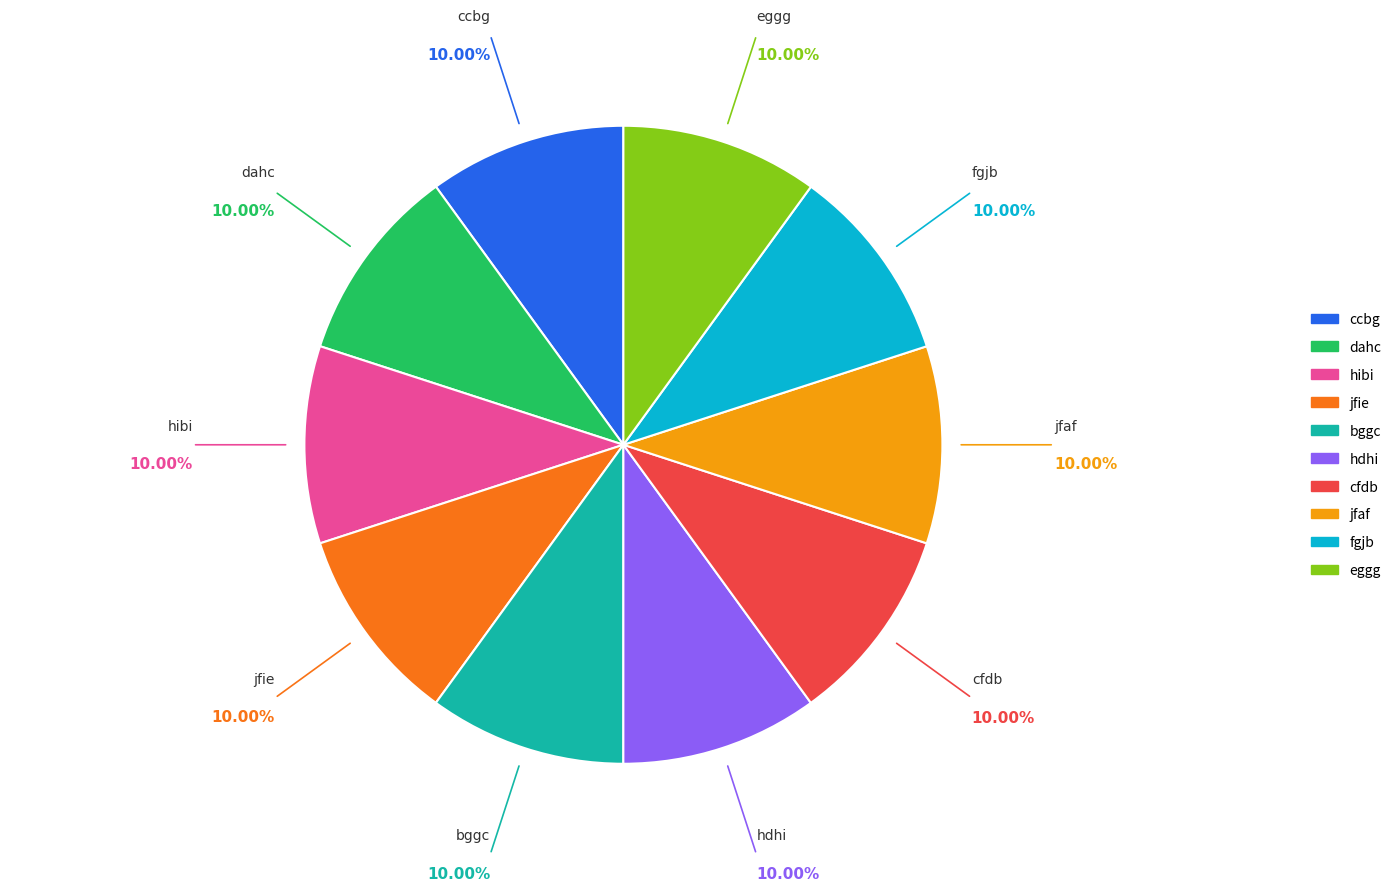

Do bggc and jfaf together represent more than half of the pie?

No